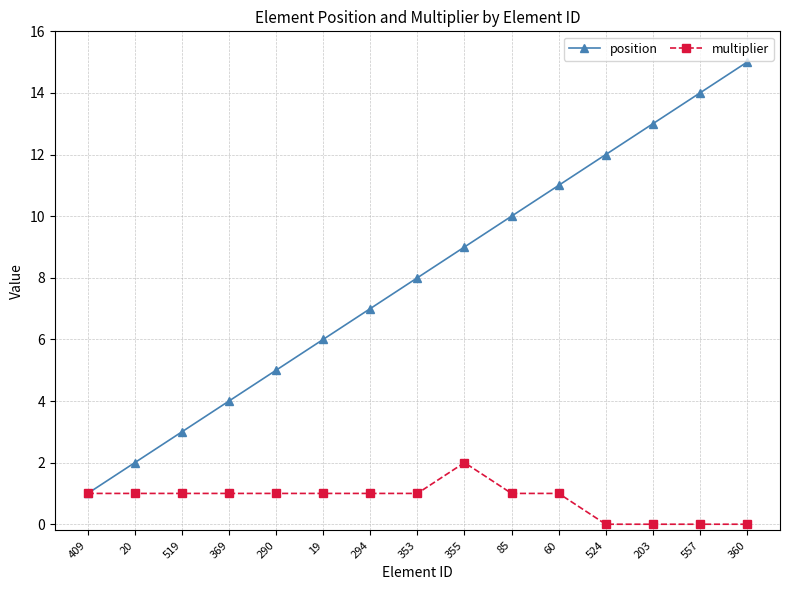

Rank the series by their average value, from highest to lowest.

position, multiplier